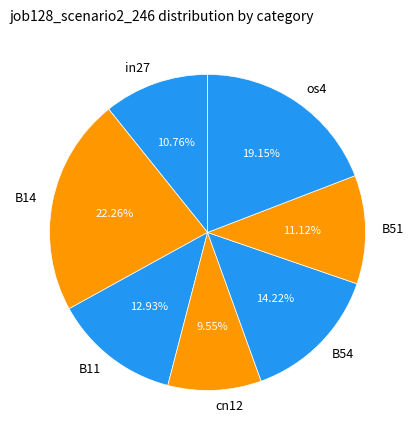

True or false: B11 accounts for 7% of the total.

False